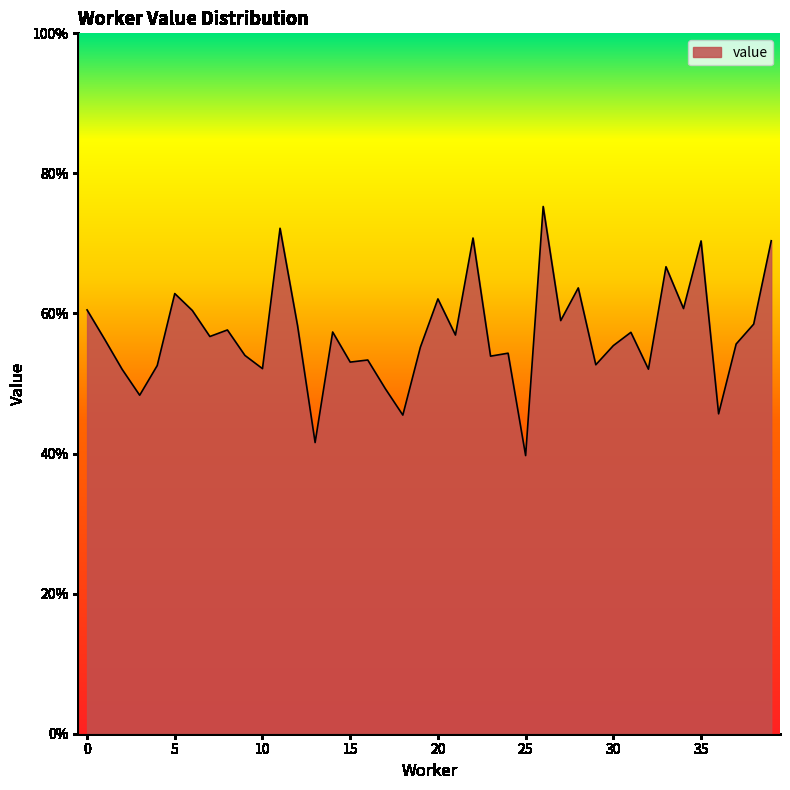

Count the values in the range 0 to 1.

40